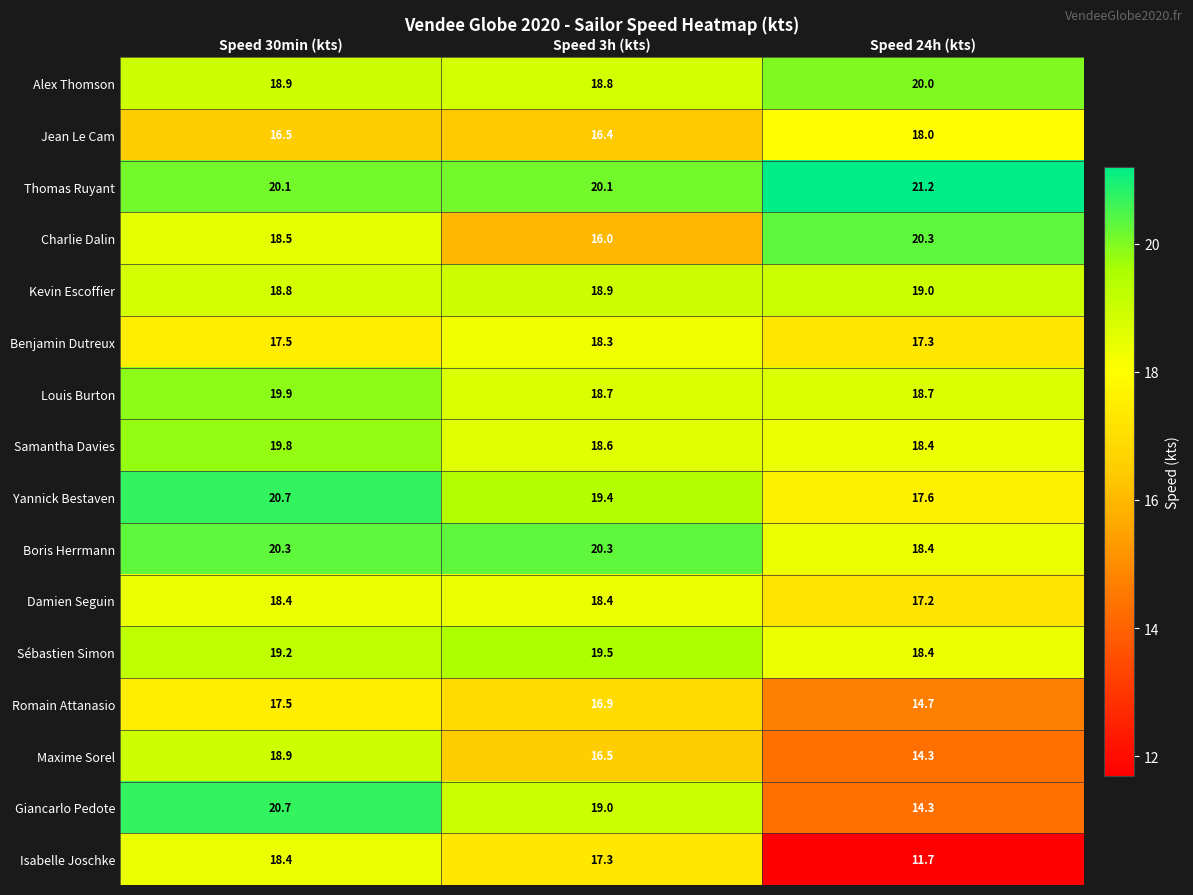

At which category does the chart reach its peak across all series?

Speed 24h (kts)